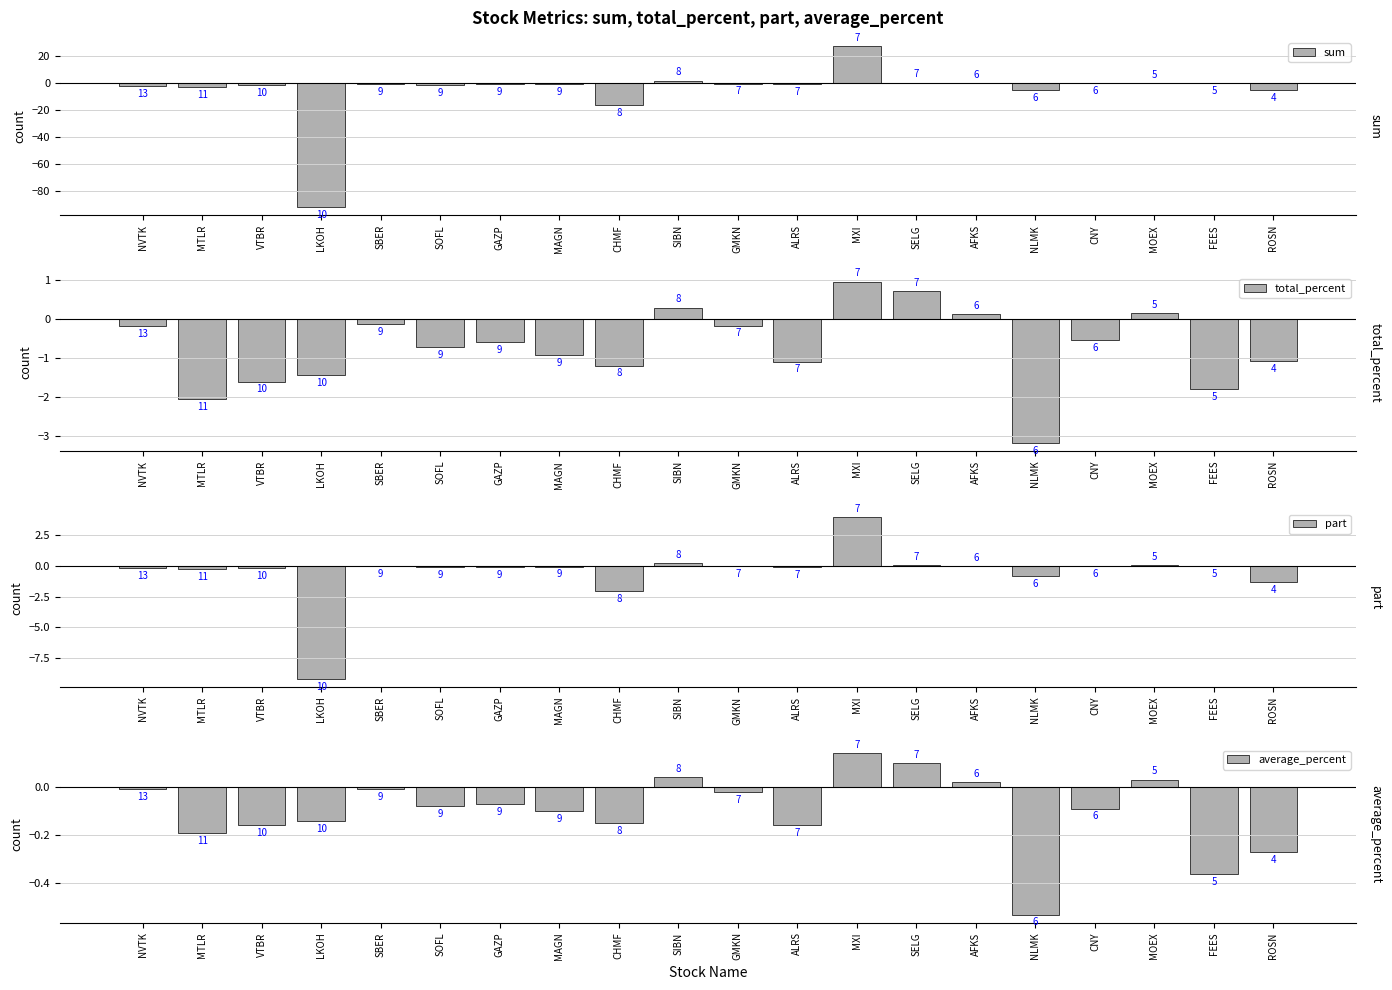

Rank the categories by average_percent value from lowest to highest.

NLMK, FEES, ROSN, MTLR, VTBR, ALRS, CHMF, LKOH, MAGN, CNY, SOFL, GAZP, GMKN, NVTK, SBER, AFKS, MOEX, SIBN, SELG, MXI